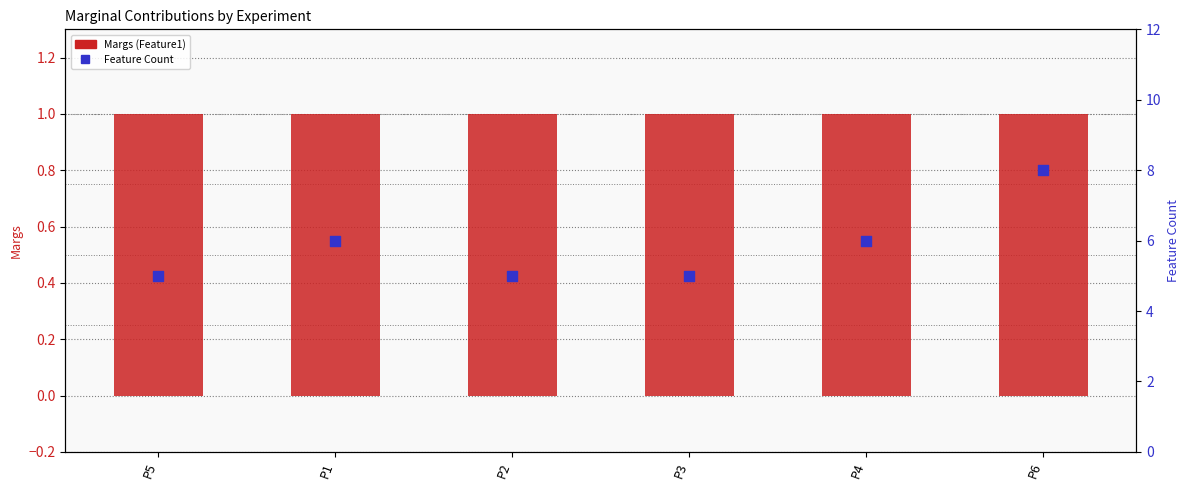

At which category is the sum across all series the highest?

P6